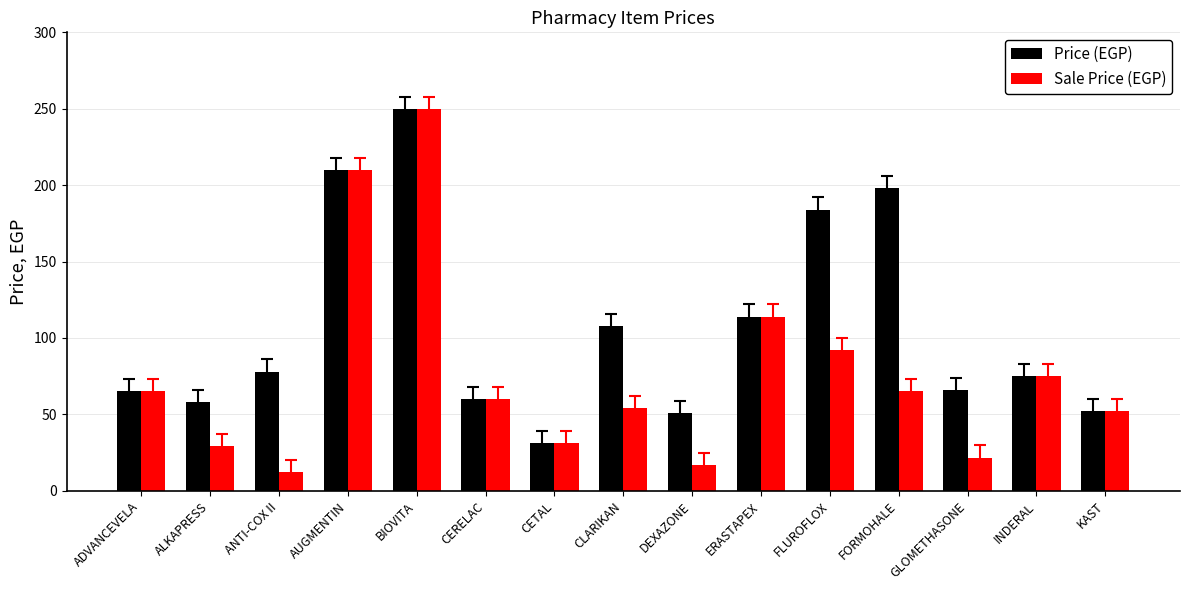

What is the label of the 12th bar from the left?

FORMOHALE